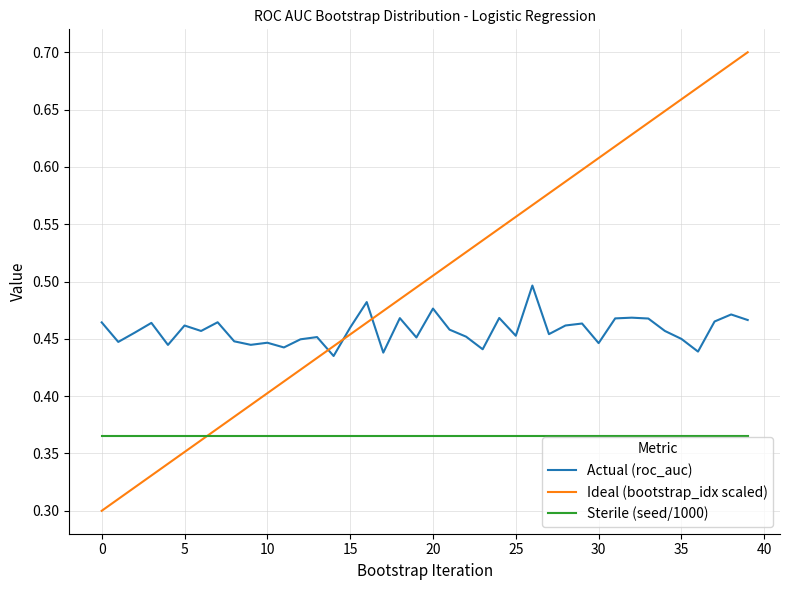

Does the chart display data point markers on the line(s)?

No